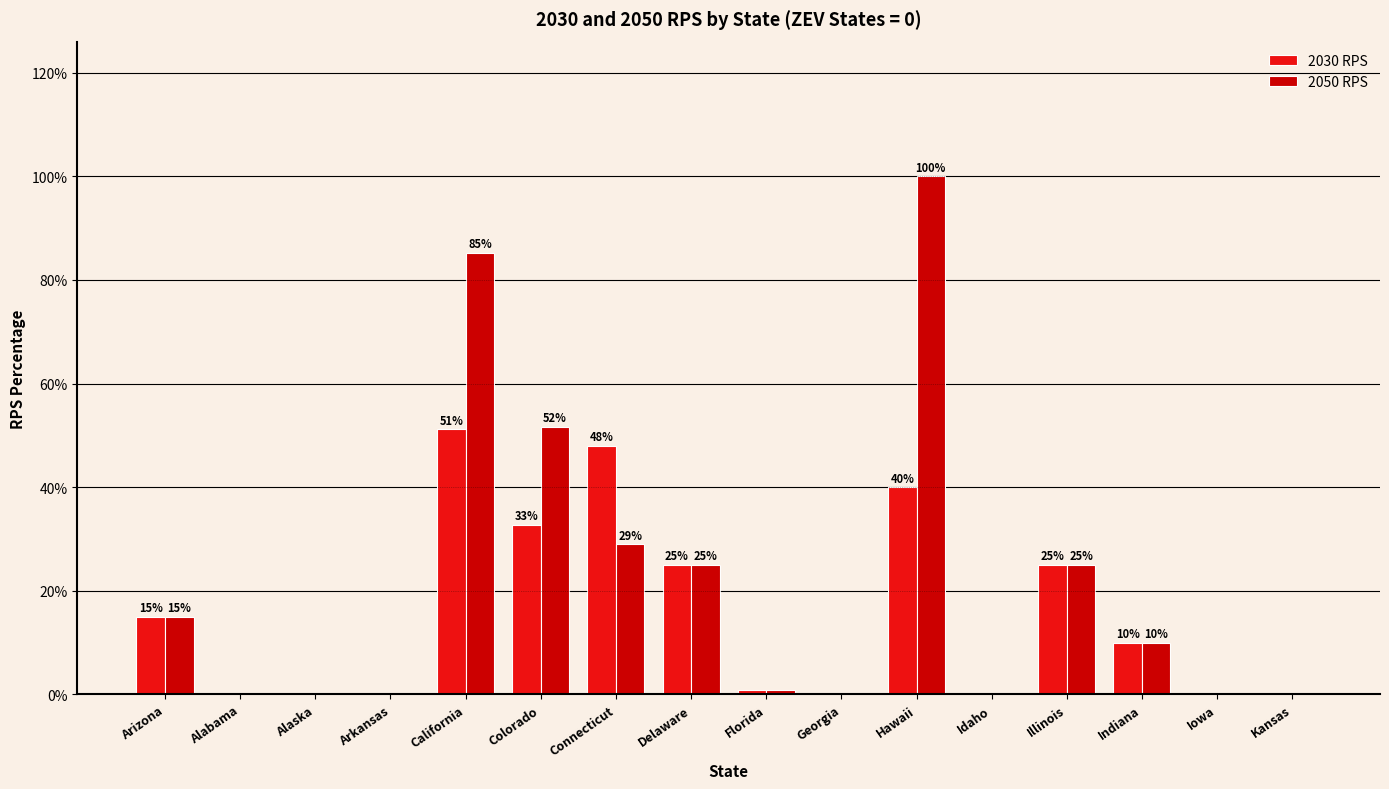

Is the value of 2050 RPS at Illinois greater than the value of 2030 RPS at Florida?

Yes